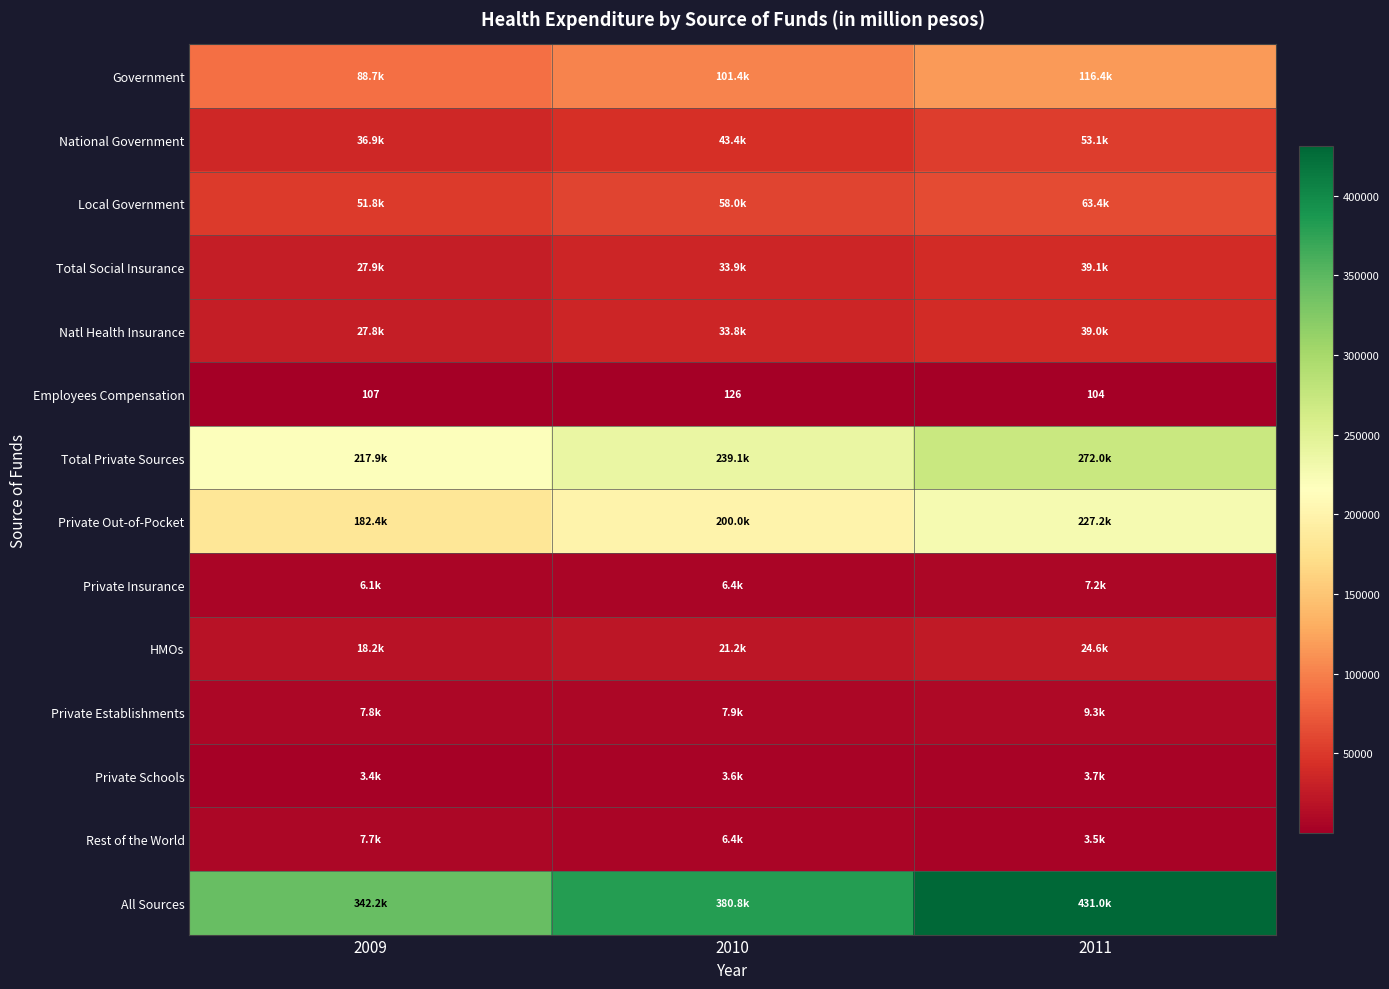

At which label does Private Out-of-Pocket first exceed 199983?

2011